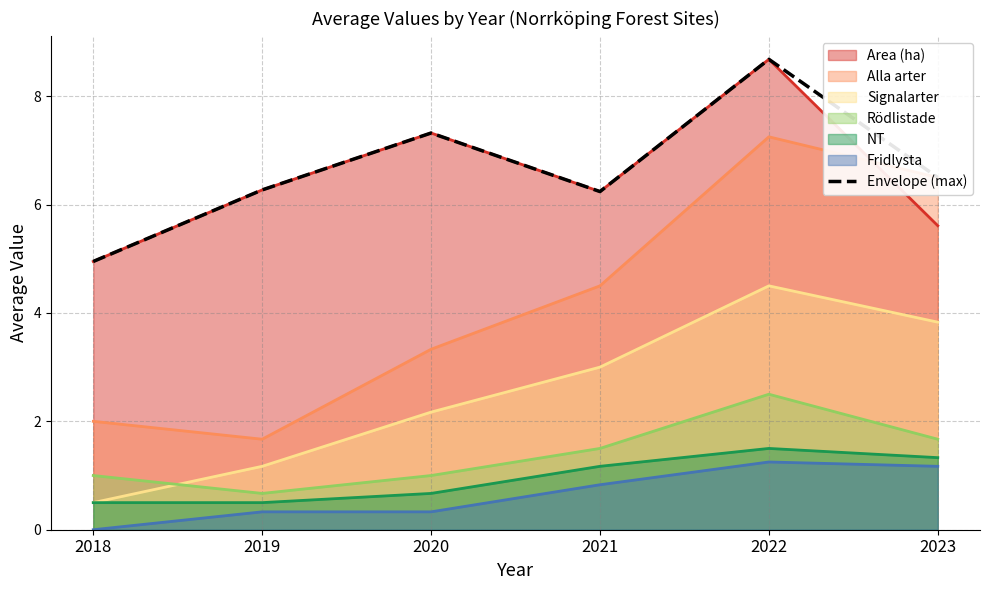

Which series has the widest spread of values?

Alla arter